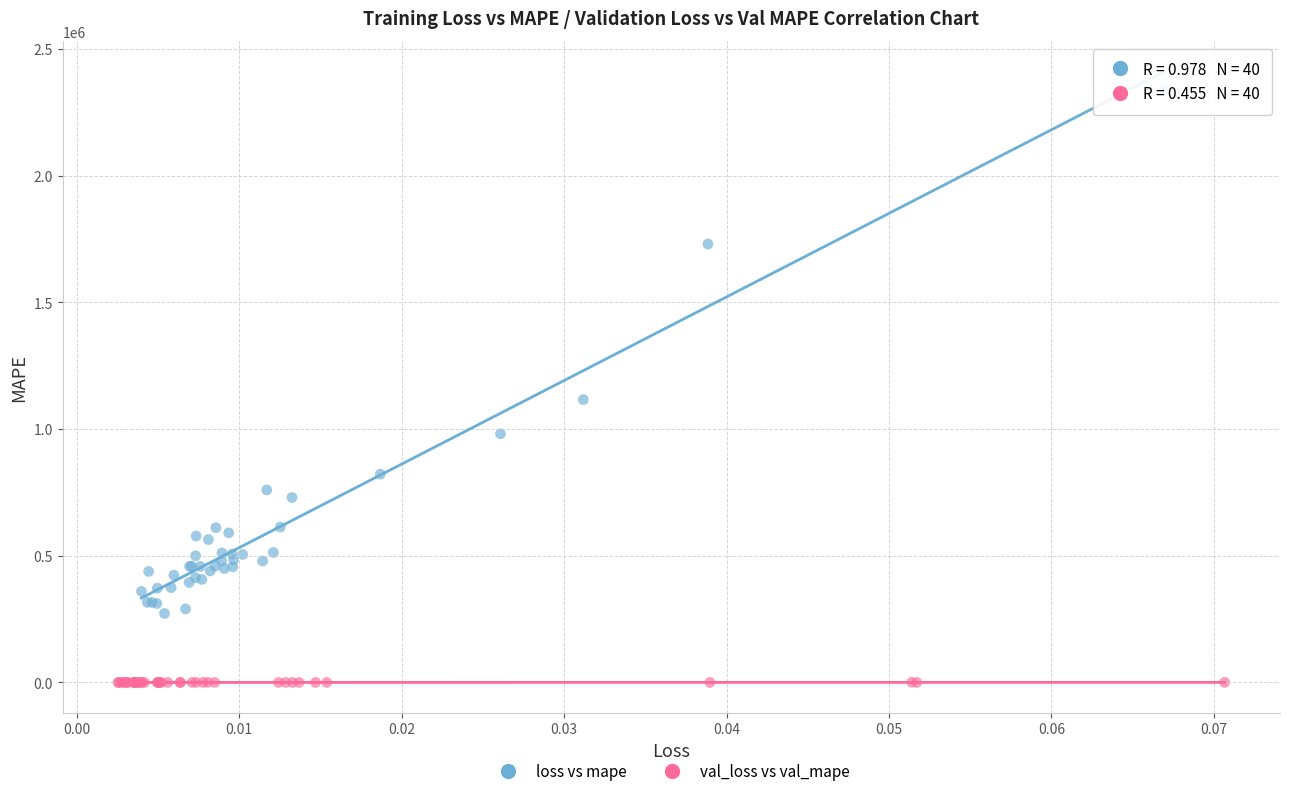

Which series has the widest spread of Y values?

loss vs mape